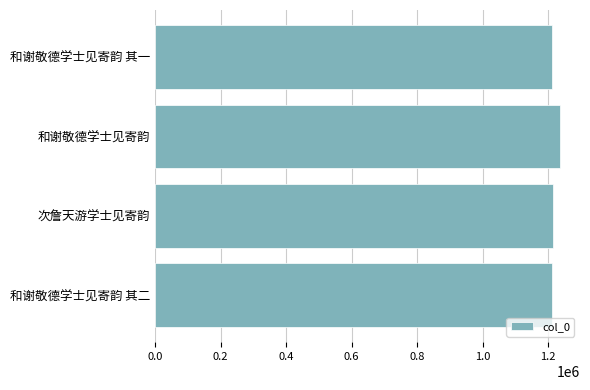

What is the greatest value displayed?

1235628